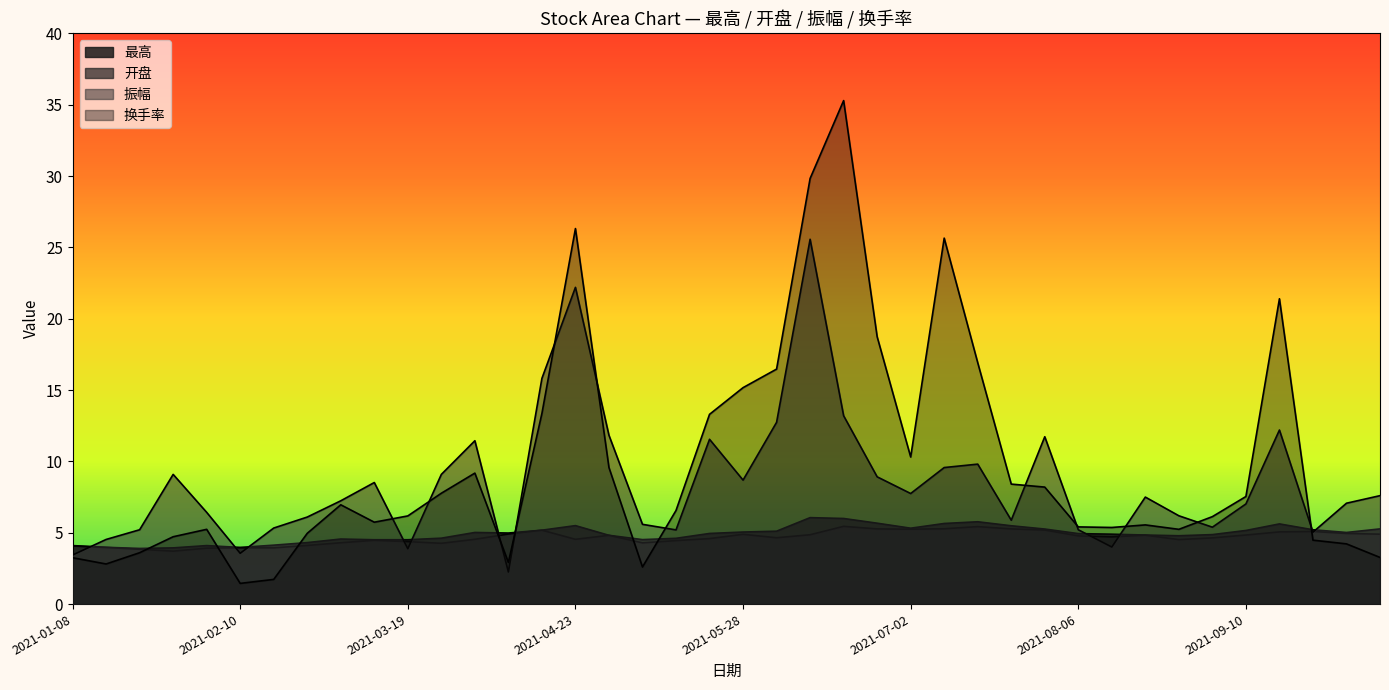

At which label does 开盘 first exceed 4?

2021-01-08